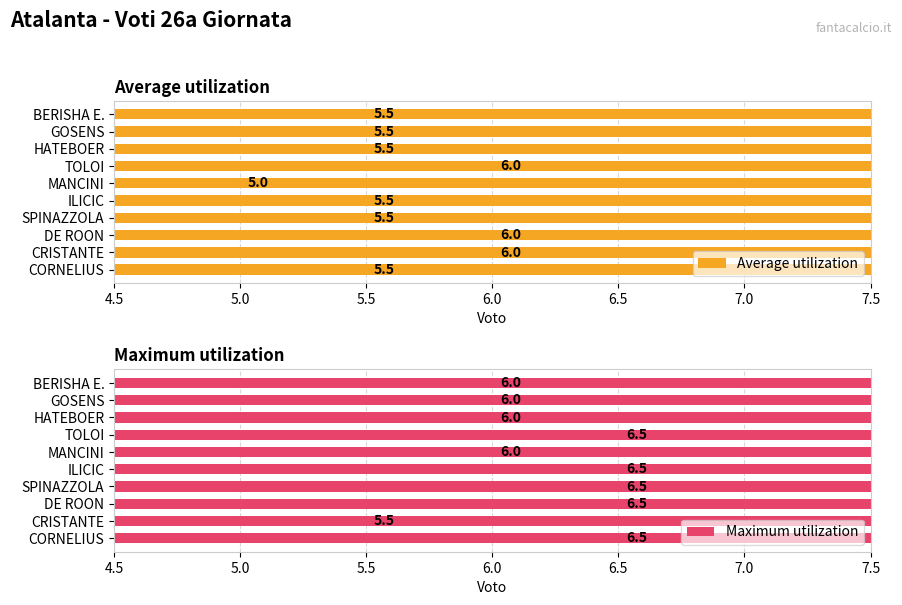

How many Average utilization values are between 5 and 6?

10